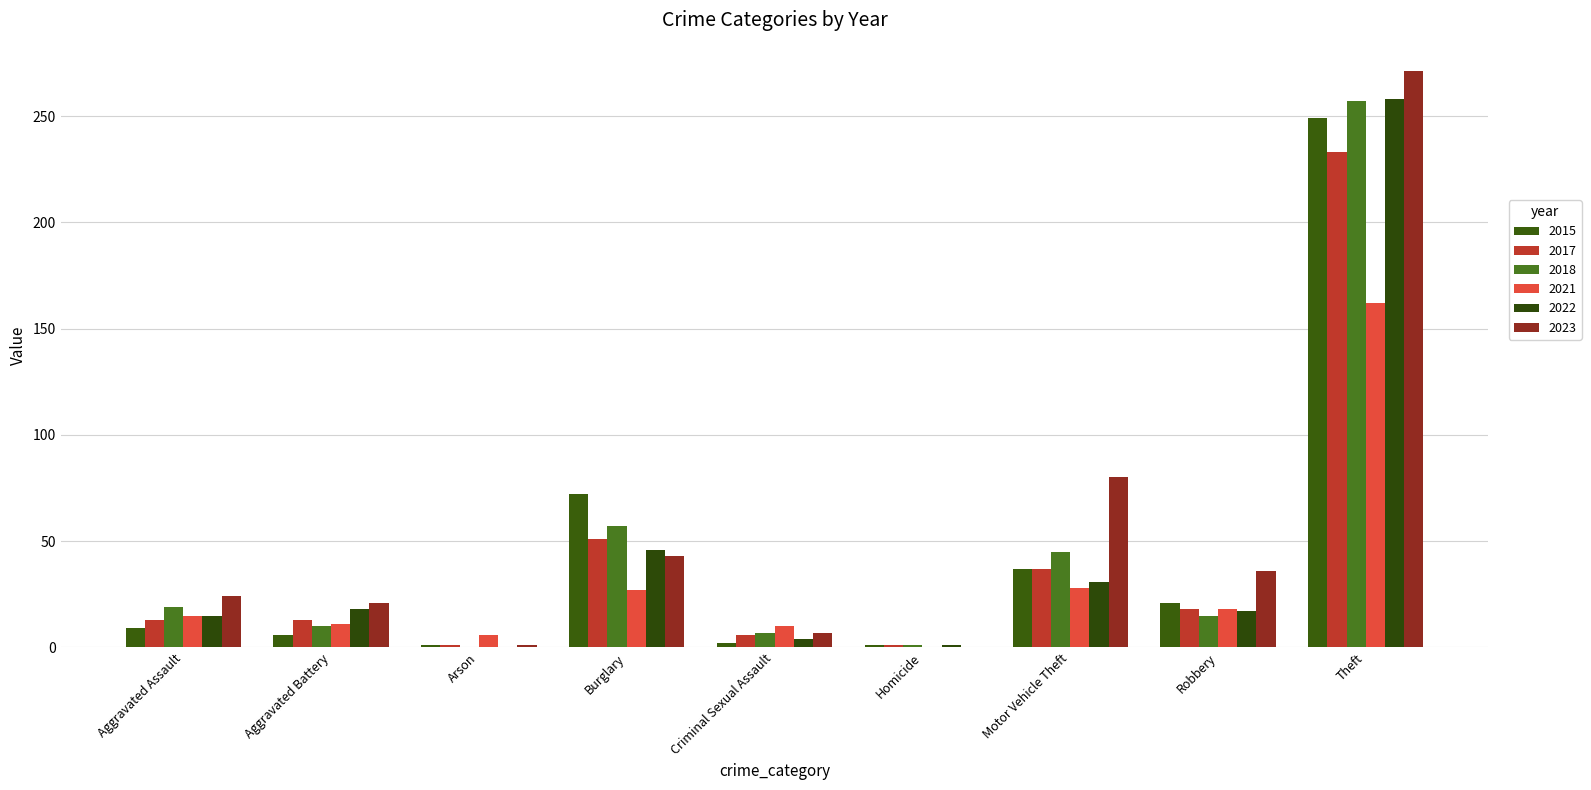

Which series changed the most between Burglary and Robbery?

2015